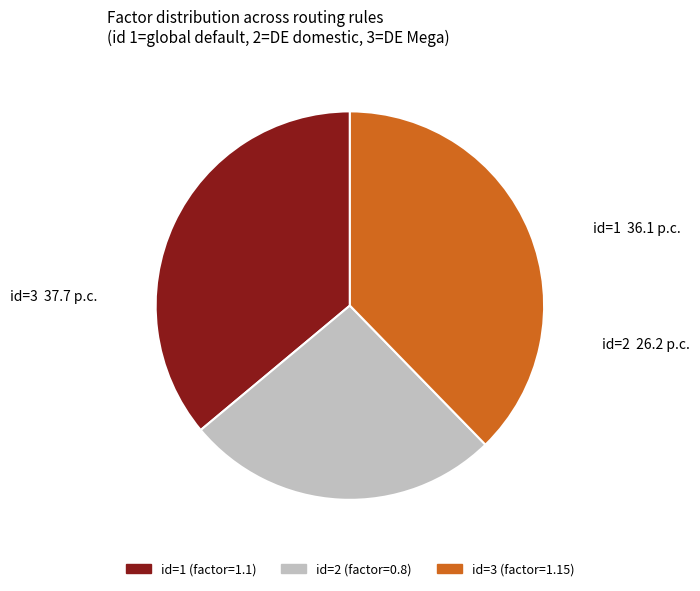

Is there a majority slice in this chart?

No